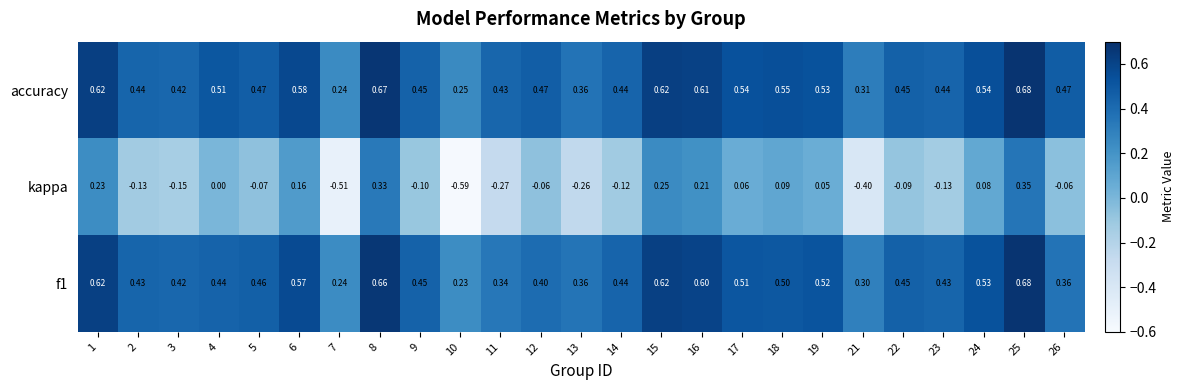

Is the value of accuracy at 18 greater than the value of f1 at 15?

No